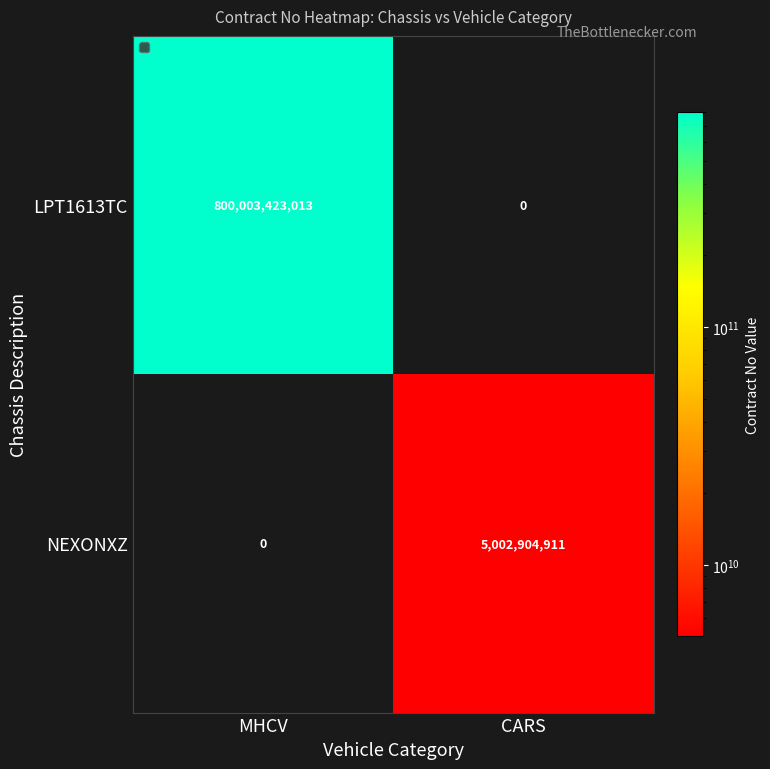

The value of LPT1613TC at CARS is 394506063613. True or false?

False